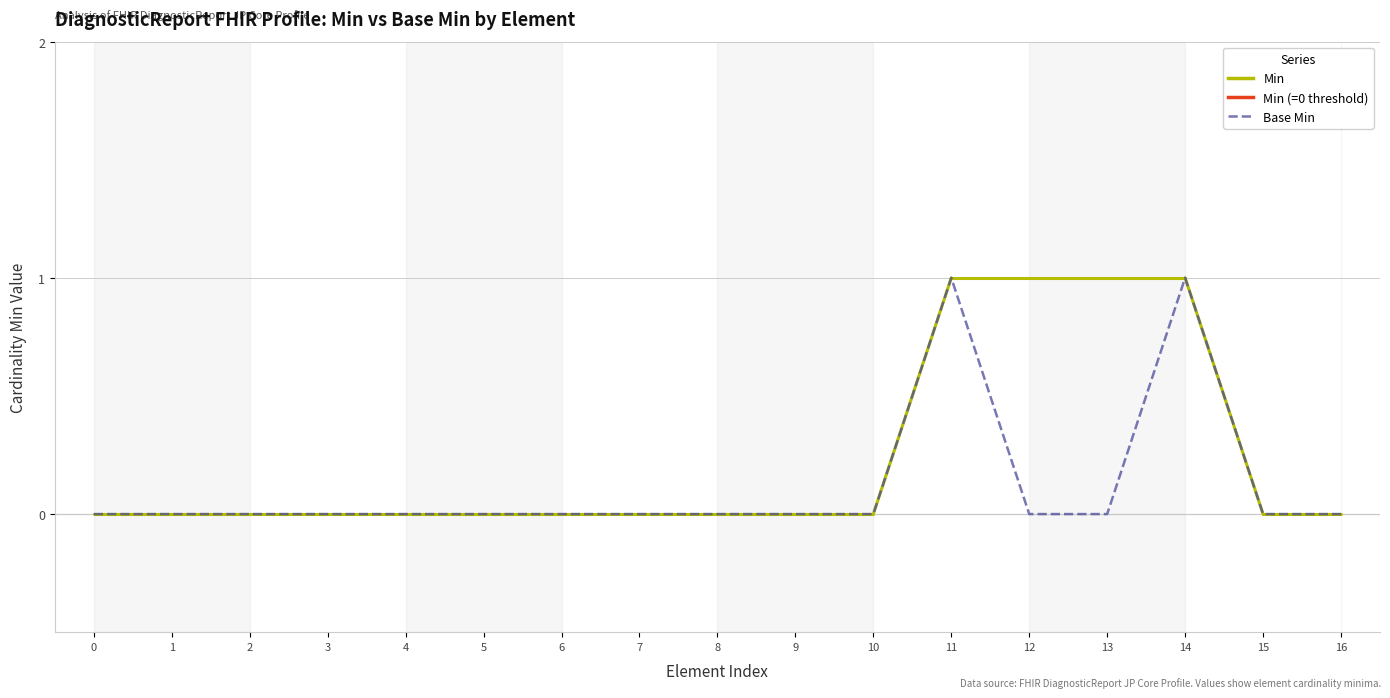

What is the sum of all values?

2